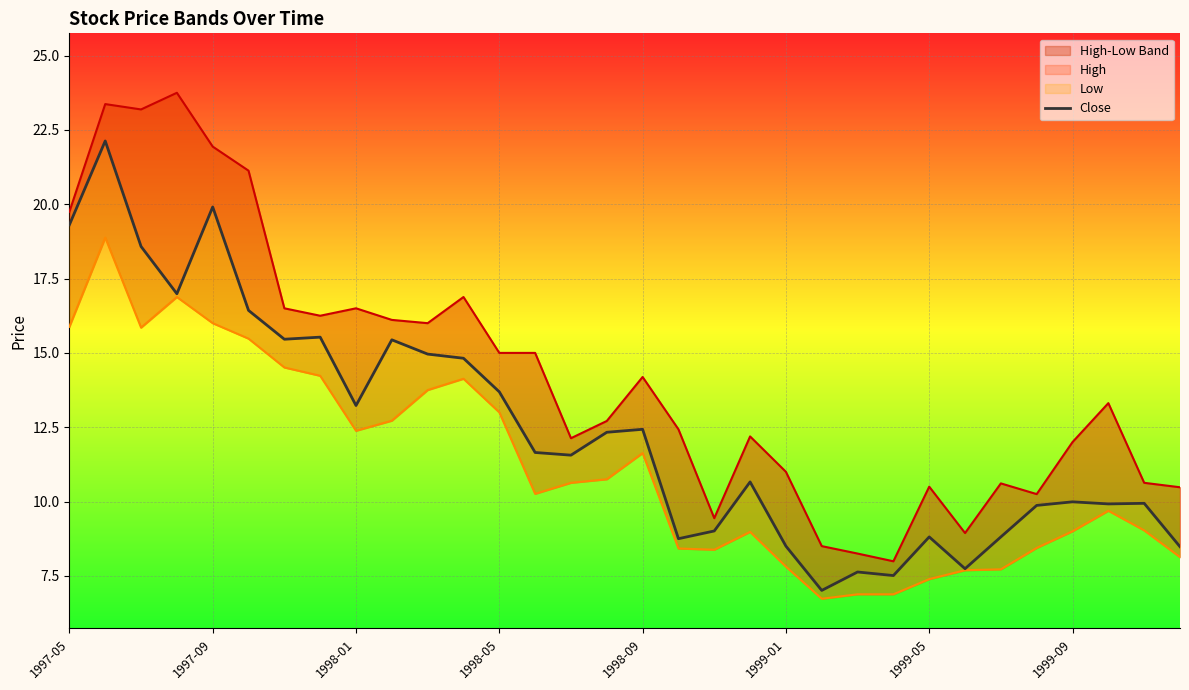

Which has a higher value, 20 or 8?

8